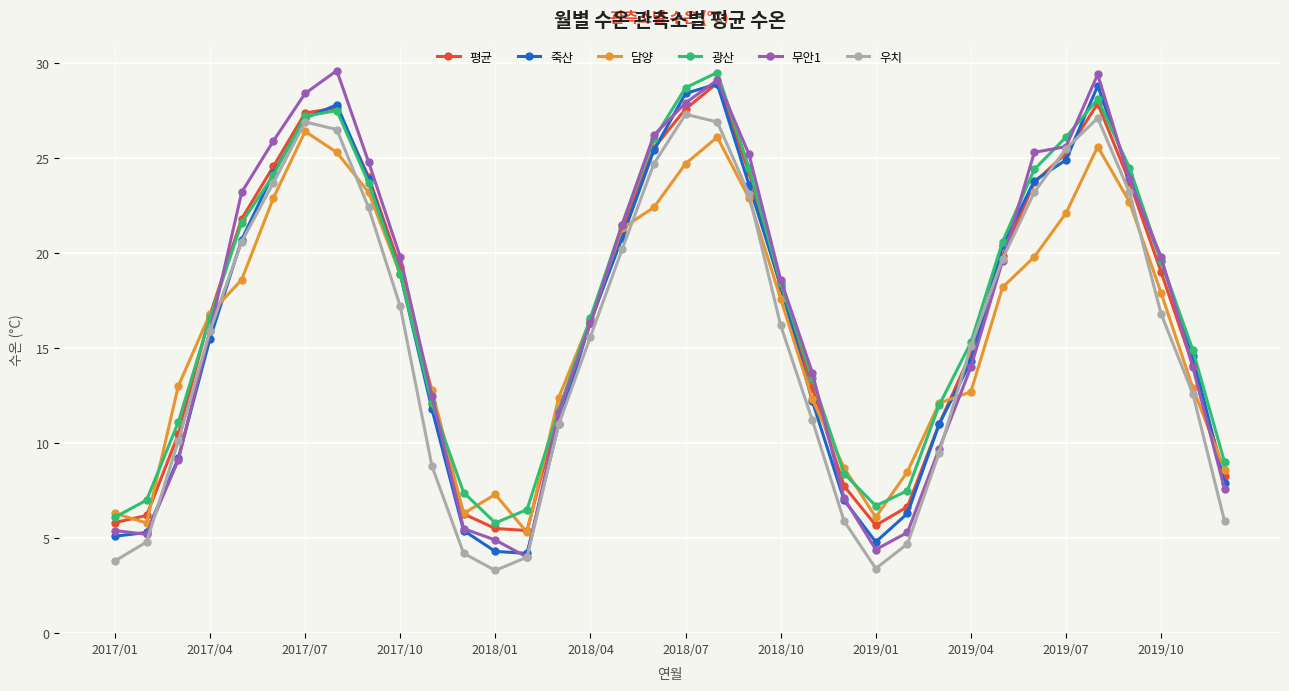

What is the average value of the 무안1 series?

16.9